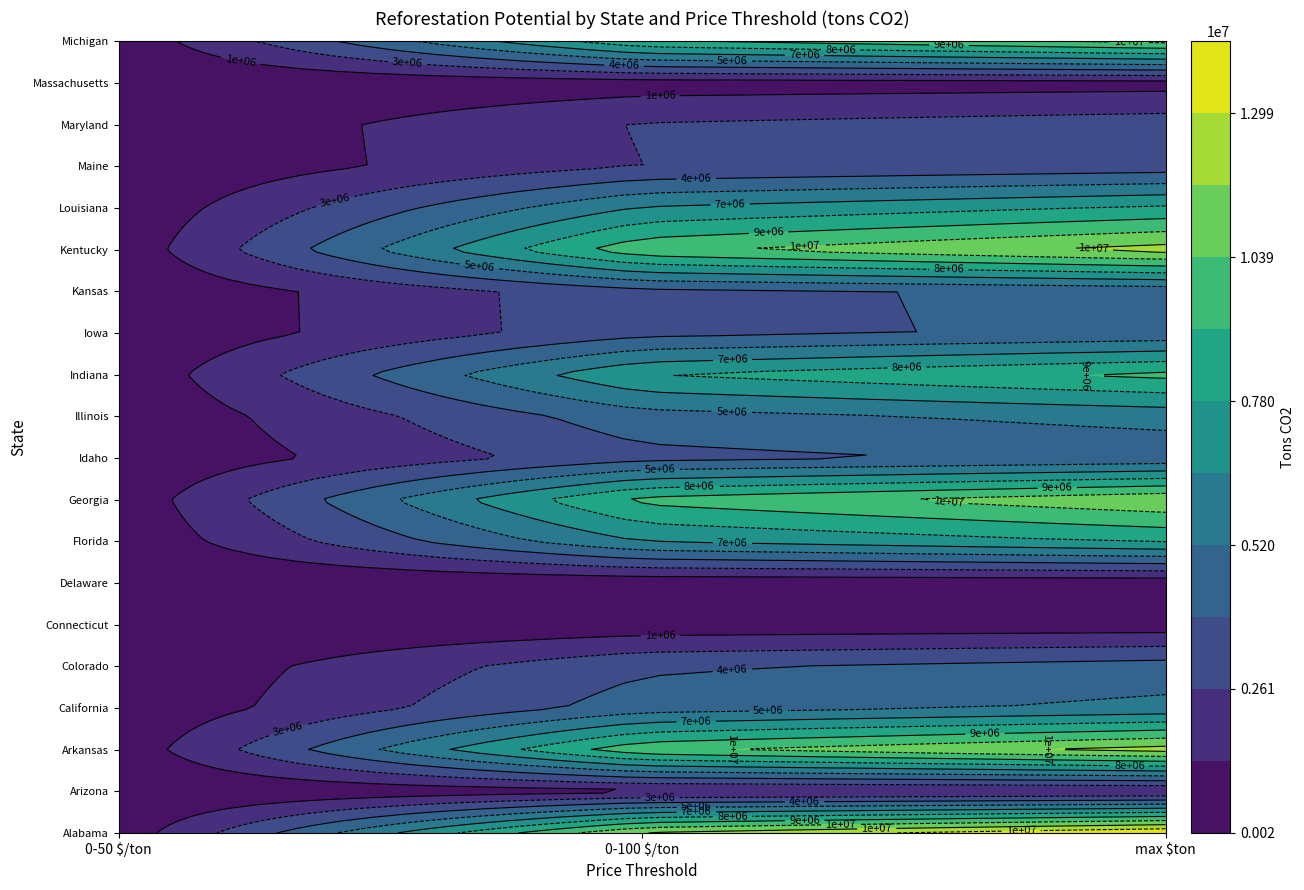

Which series has the widest spread of values?

Alabama